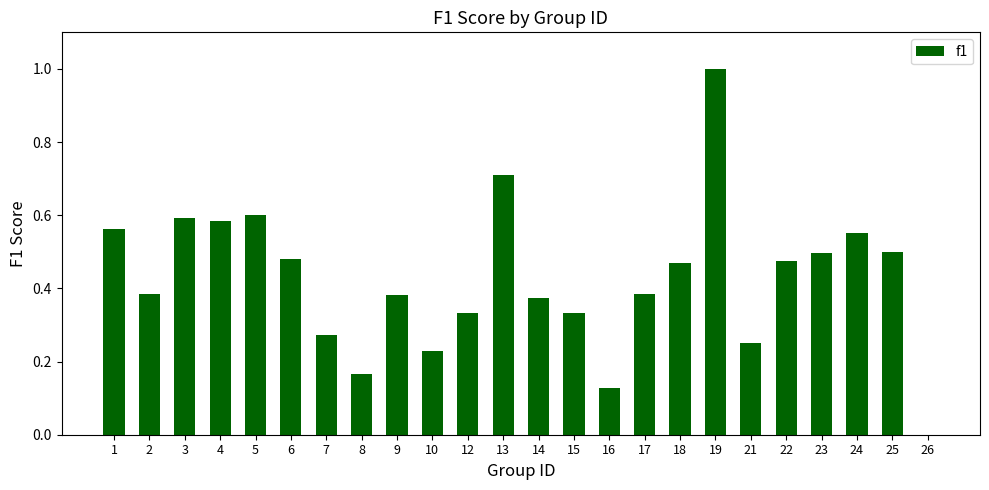

Are the bars horizontal?

No